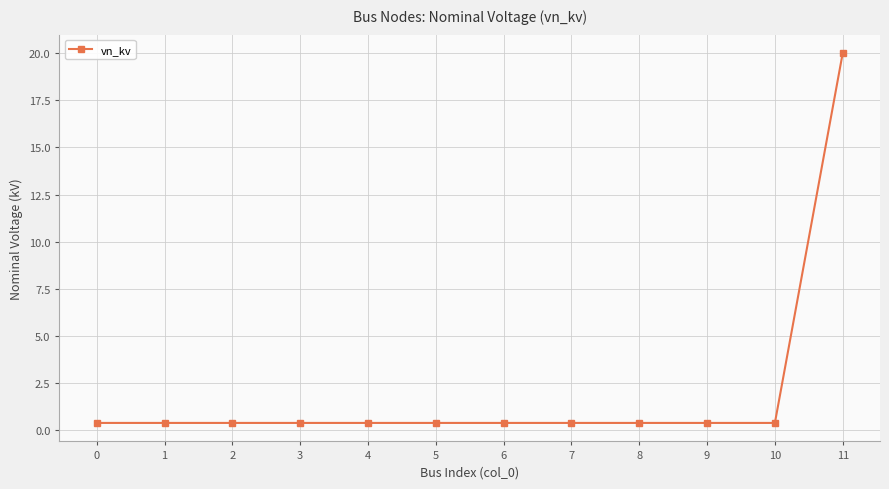

What is the value of the 9th point from the left?

0.4